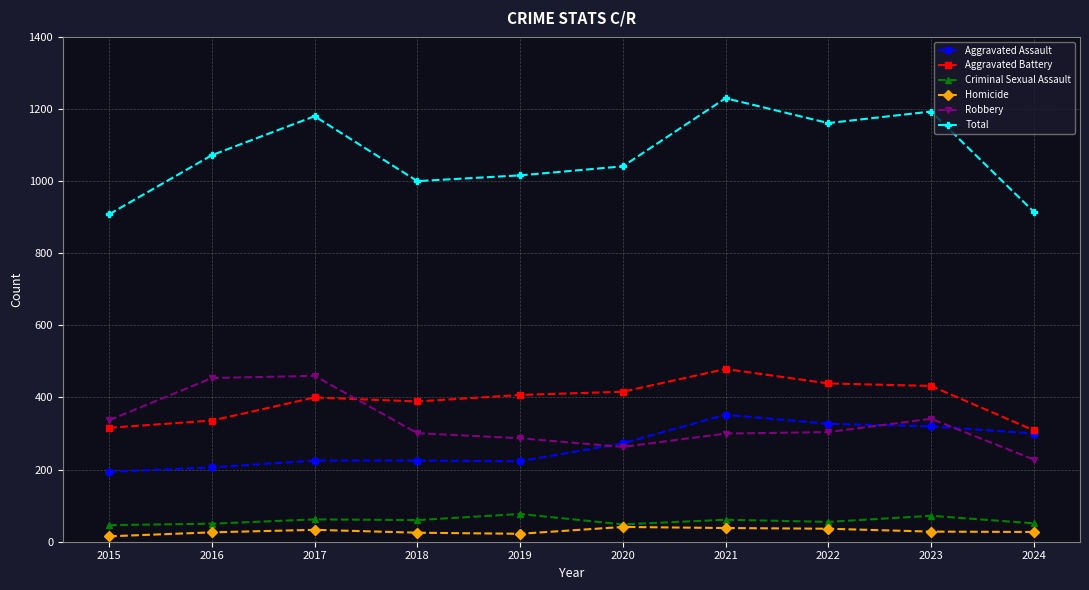

True or false: Robbery and Aggravated Battery intersect in this chart.

True